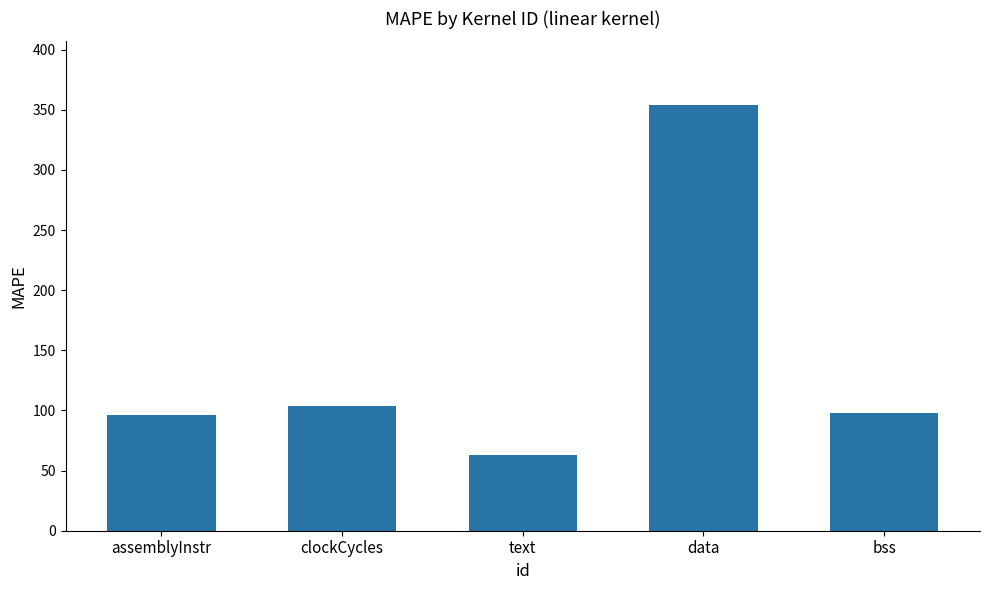

How many distinct data groups are displayed?

1